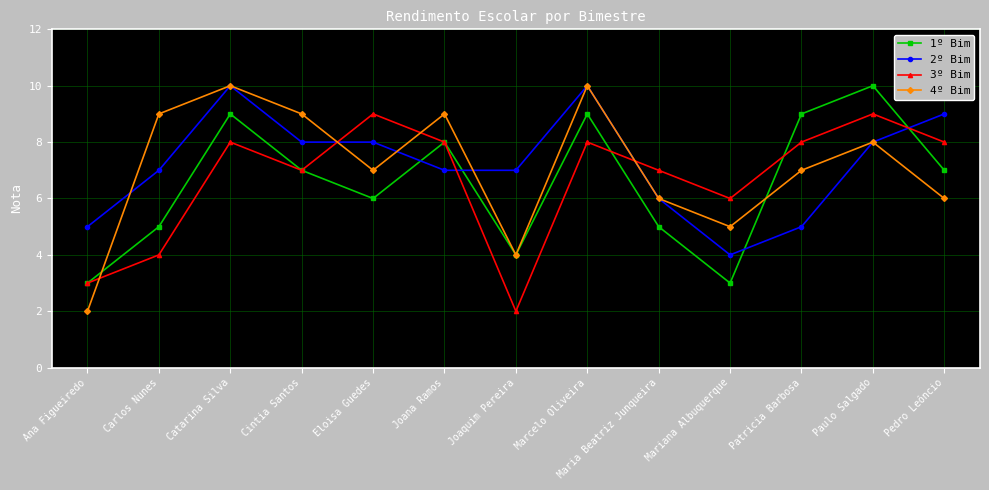

What is the sum of the 4º Bim values at Catarina Silva and Eloisa Guedes?

17